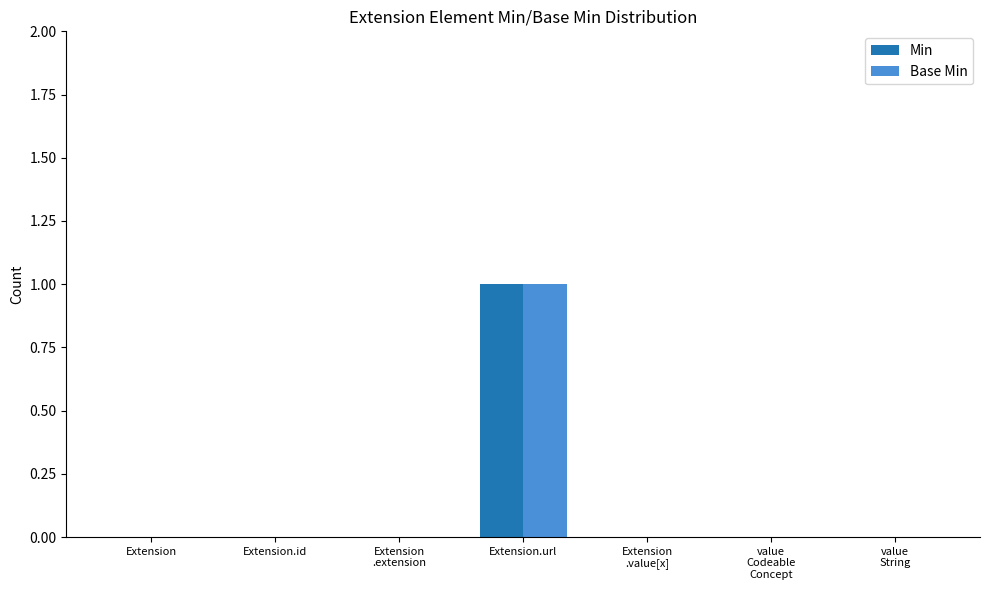

Is it true that Base Min equals 1 at Extension.id?

False